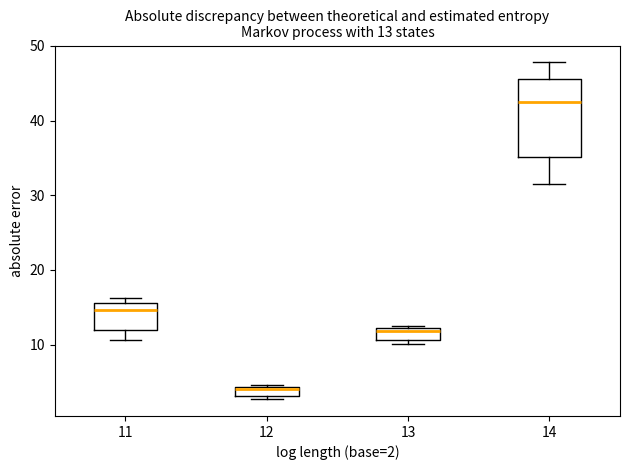

Which box is the tallest, from its lower edge to its upper edge?

14